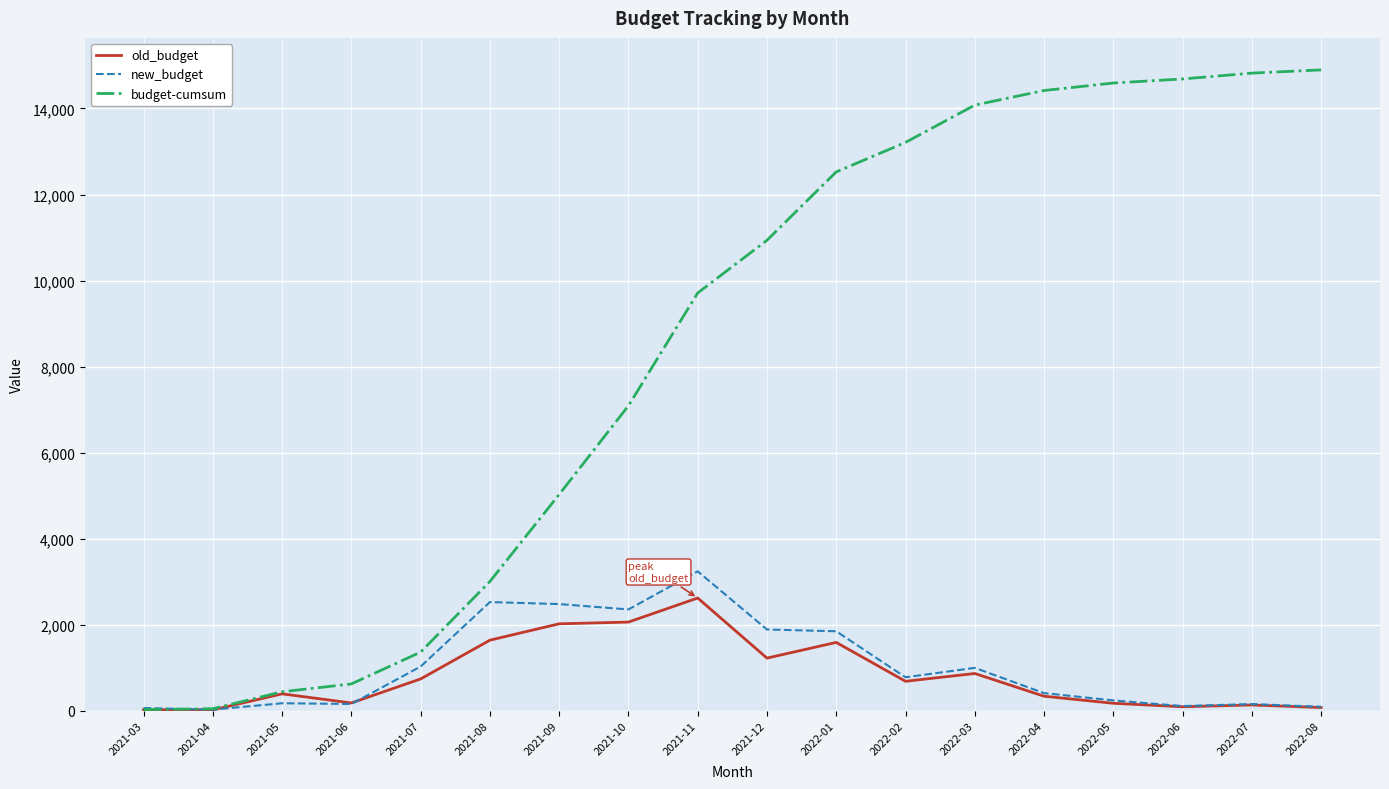

What is the highest value of the old_budget series?

2621.5